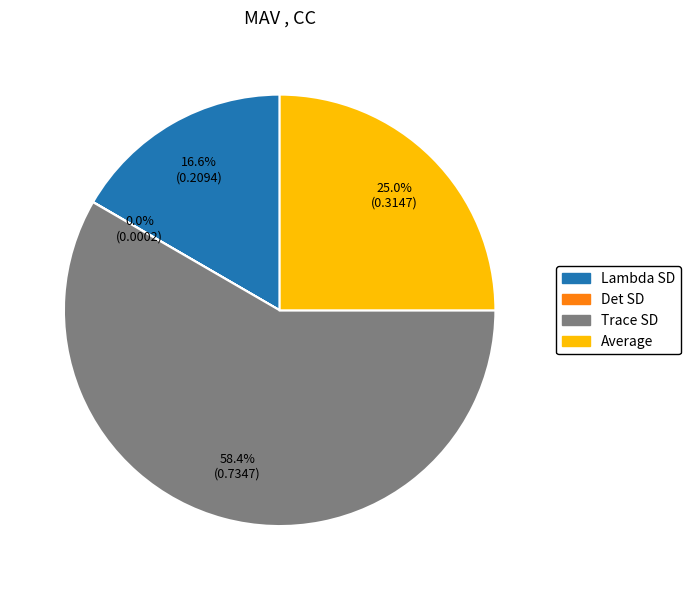

Which has a higher value, Lambda SD or Trace SD?

Trace SD